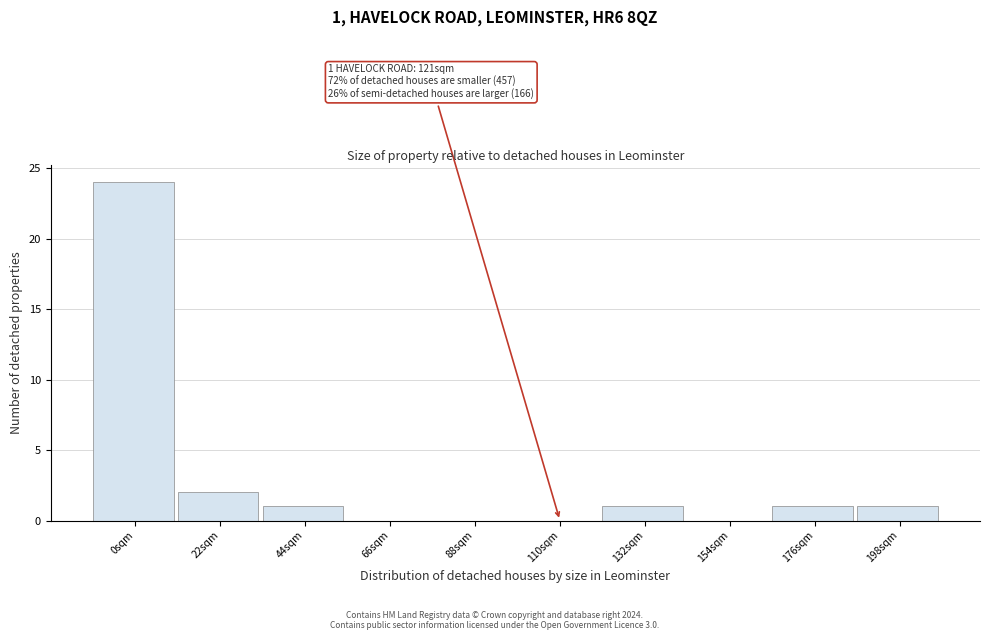

Reading left to right, extract all data points from this chart.

0sqm=24	22sqm=2	44sqm=1	66sqm=0	88sqm=0	110sqm=0	132sqm=1	154sqm=0	176sqm=1	198sqm=1